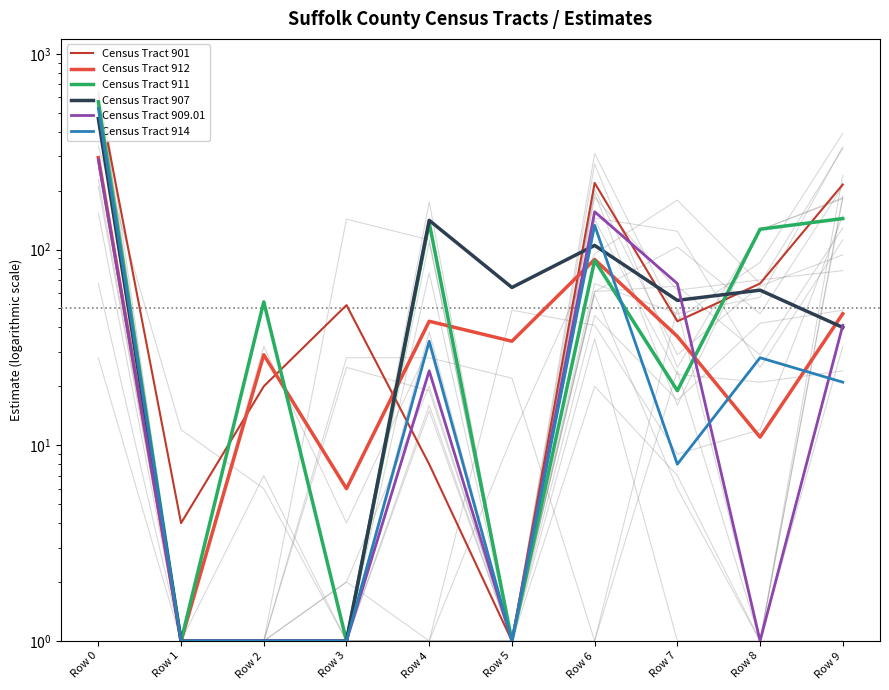

Between which two adjacent categories do Census Tract 911 and Census Tract 909.01 first intersect?

Row 7 and Row 8